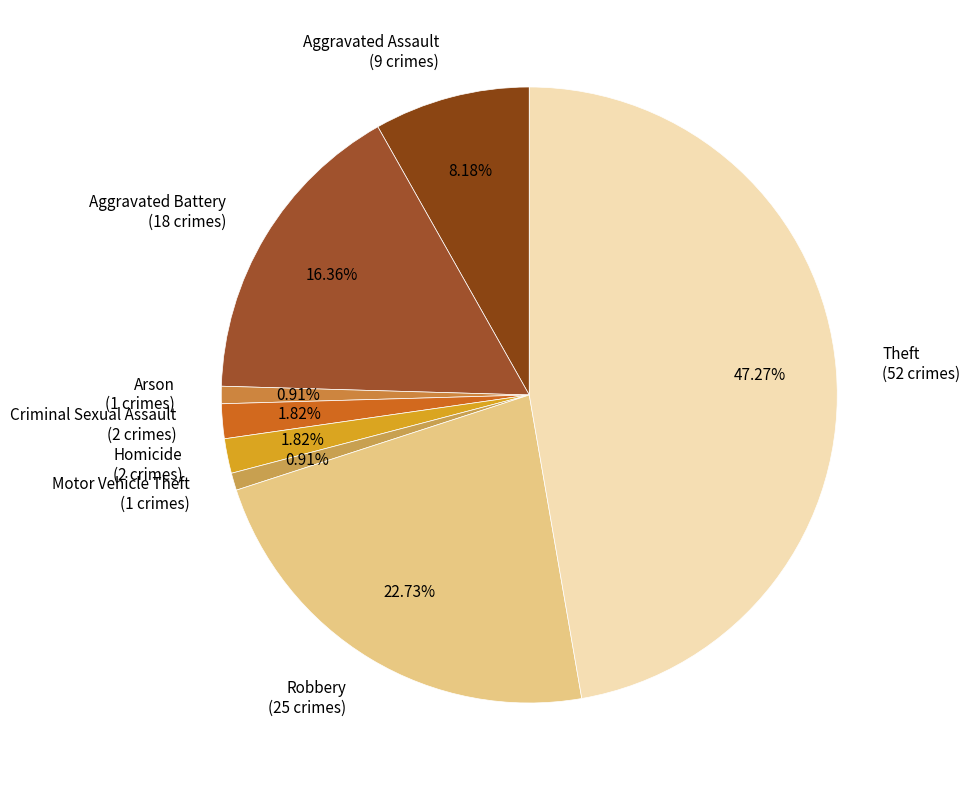

How many segments does this pie chart have?

8